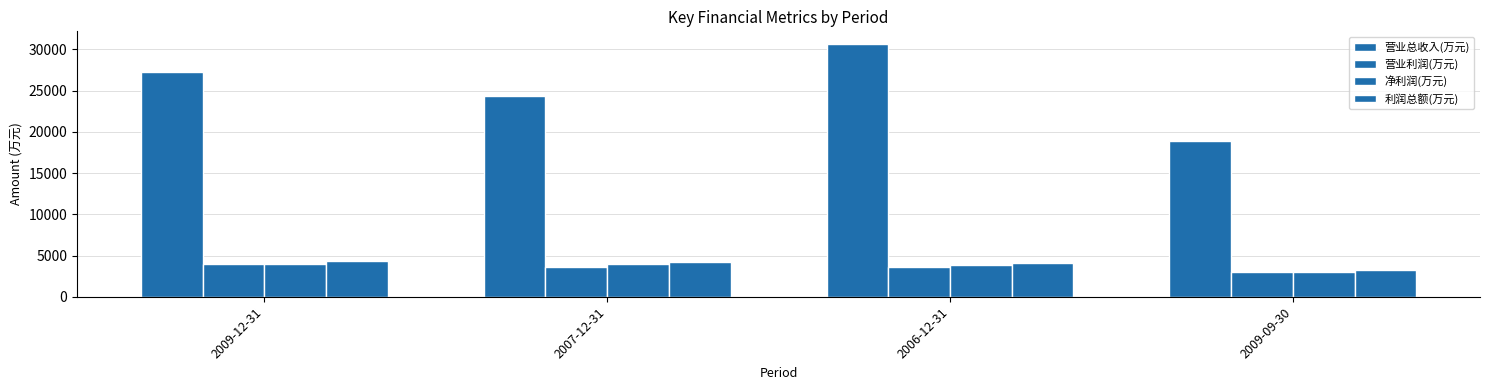

Reading right to left, transcribe all the data shown in this chart.

营业总收入(万元): 2009-09-30=18876	2006-12-31=30644	2007-12-31=24315	2009-12-31=27277
营业利润(万元): 2009-09-30=3041	2006-12-31=3649	2007-12-31=3589	2009-12-31=3977
净利润(万元): 2009-09-30=2991	2006-12-31=3885	2007-12-31=3959	2009-12-31=3969
利润总额(万元): 2009-09-30=3215	2006-12-31=4033	2007-12-31=4270	2009-12-31=4290